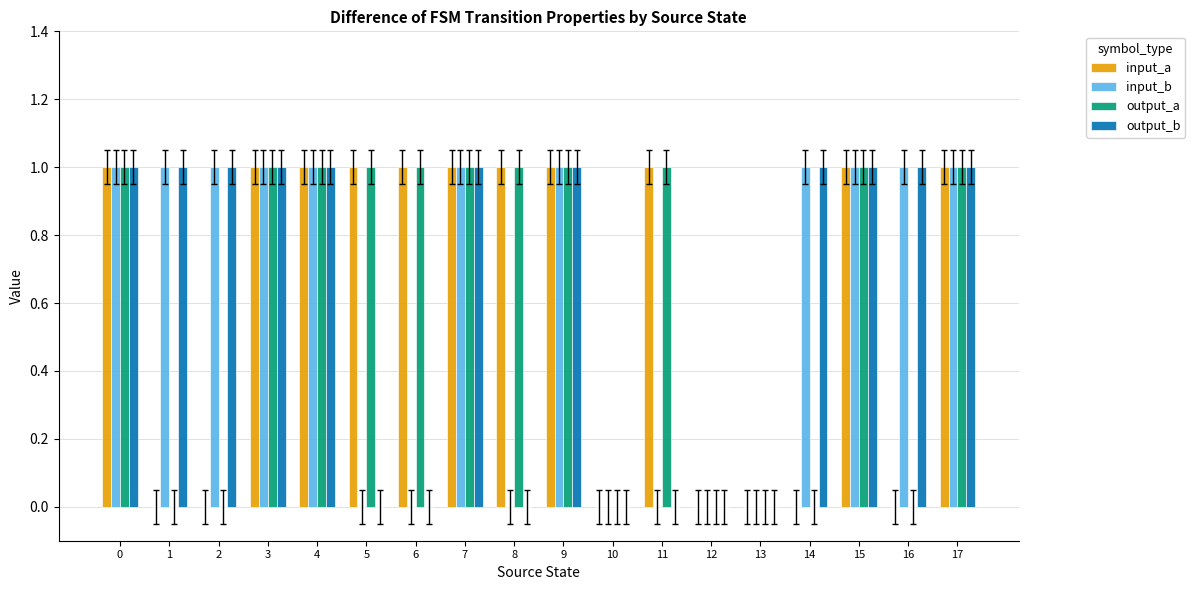

Is the value of output_a at 4 greater than the value of output_b at 10?

Yes